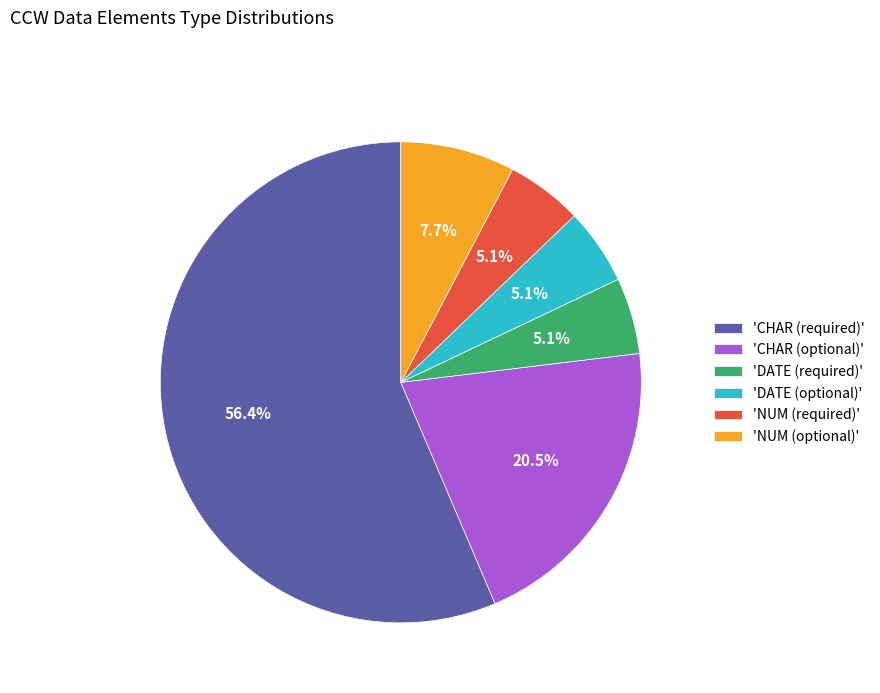

Does 'CHAR (required)' represent more than half of the total?

Yes